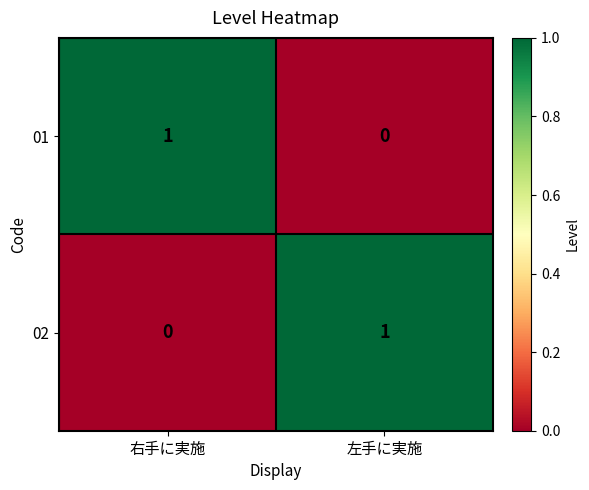

How many positive values does the 02 series have?

1